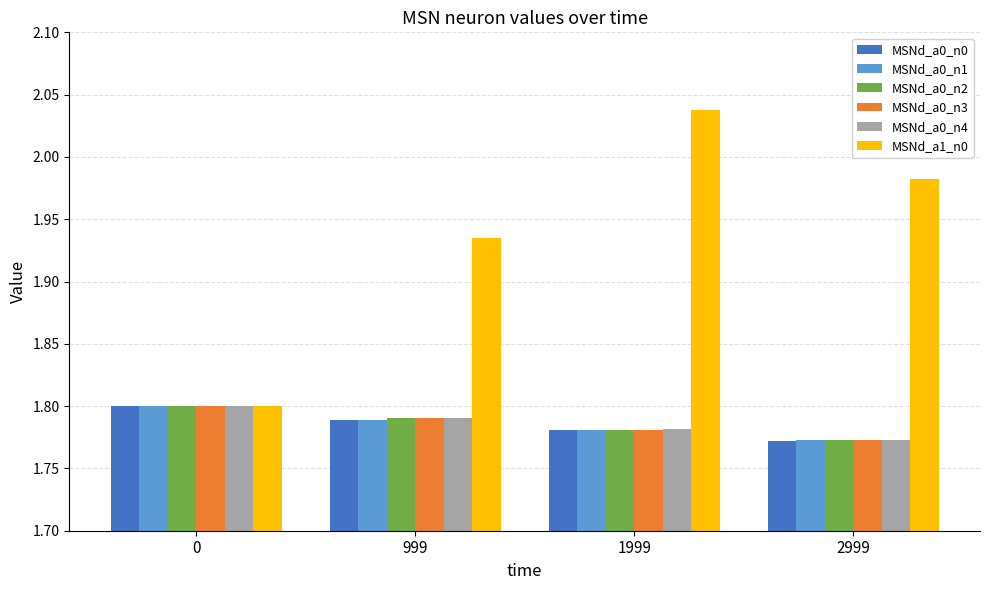

True or false: MSNd_a0_n1 has a value of 1.8 at 0.

True